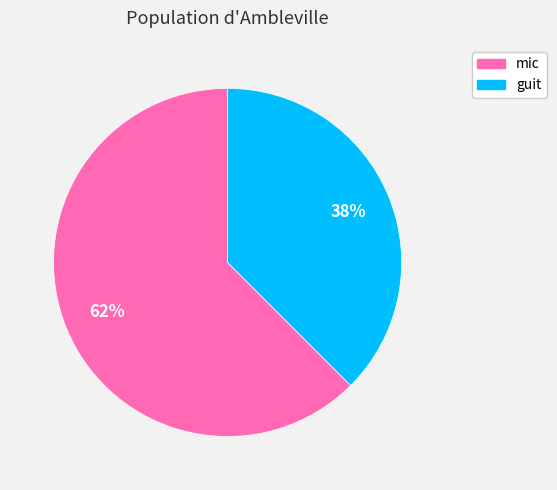

Rank the categories by value from lowest to highest.

guit, mic